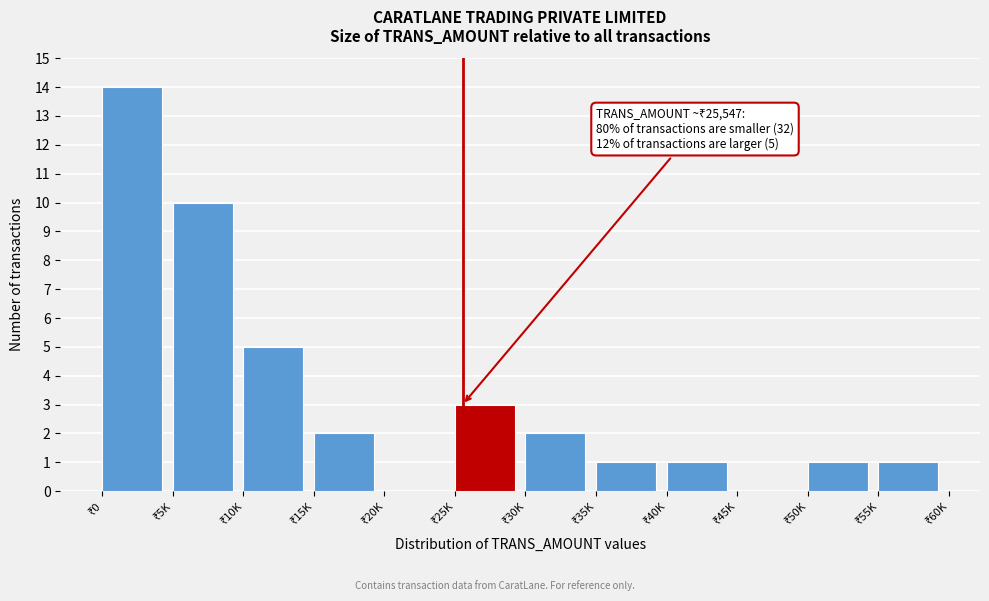

What is the maximum value shown in the chart?

14